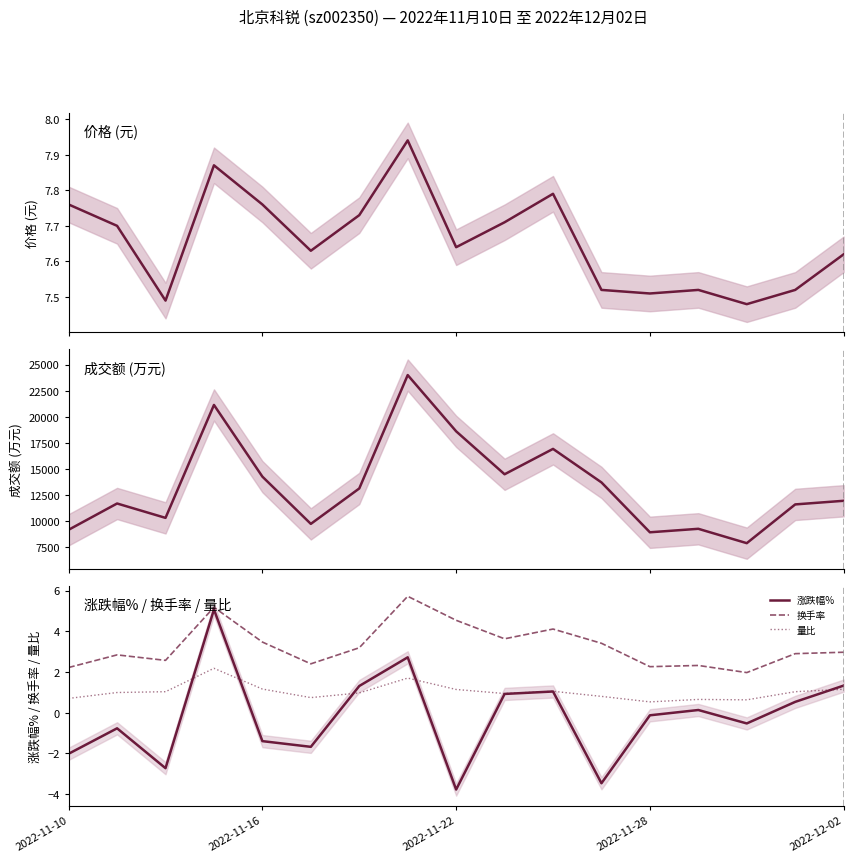

In 成交额(万元), how many points are higher than both neighbors (excluding endpoints)?

5